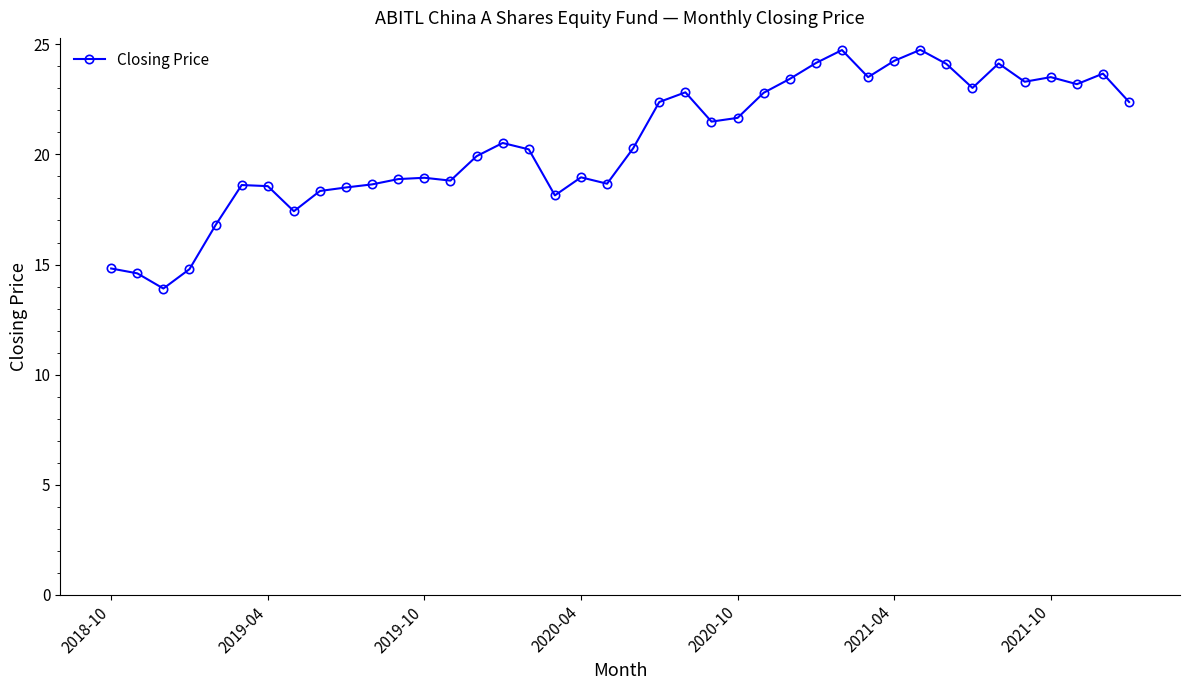

True or false: there are more than 0 points higher than both neighbors.

True